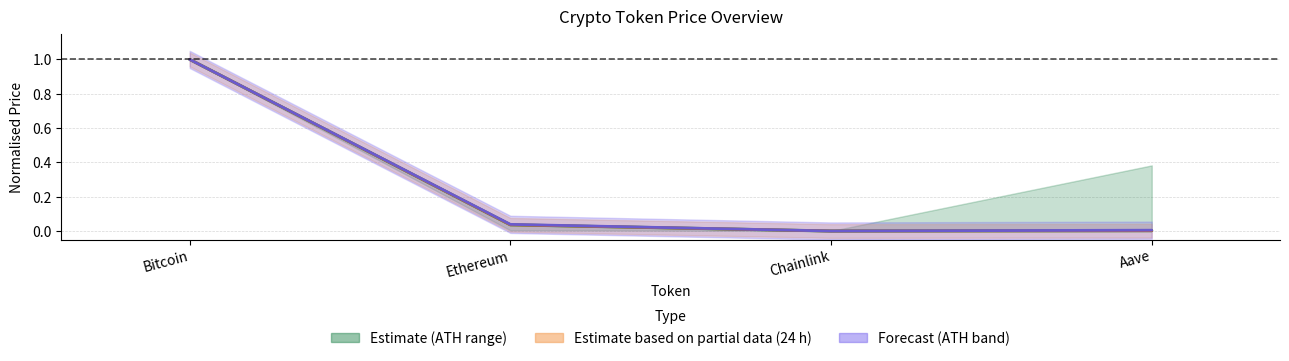

How many distinct data groups are displayed?

3